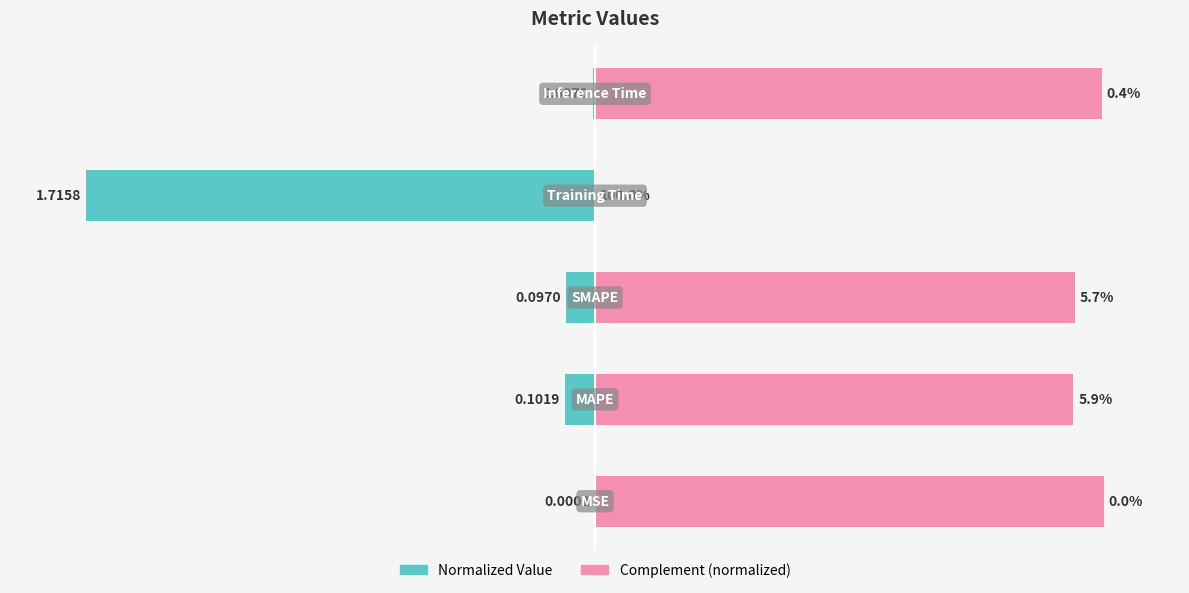

Which series has the largest total across all categories?

Complement (normalized)